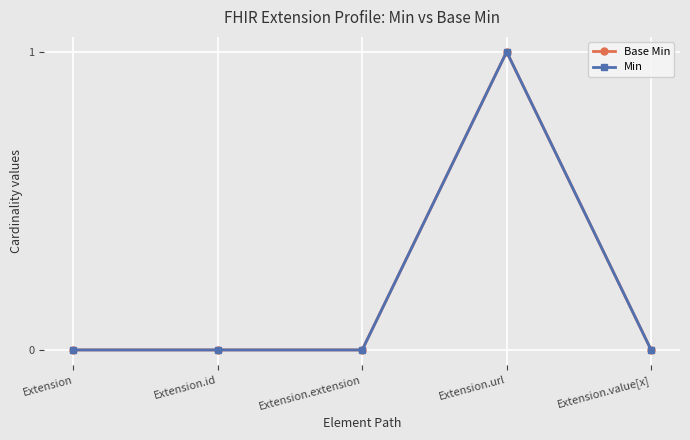

Does the chart have visible grid lines?

Yes